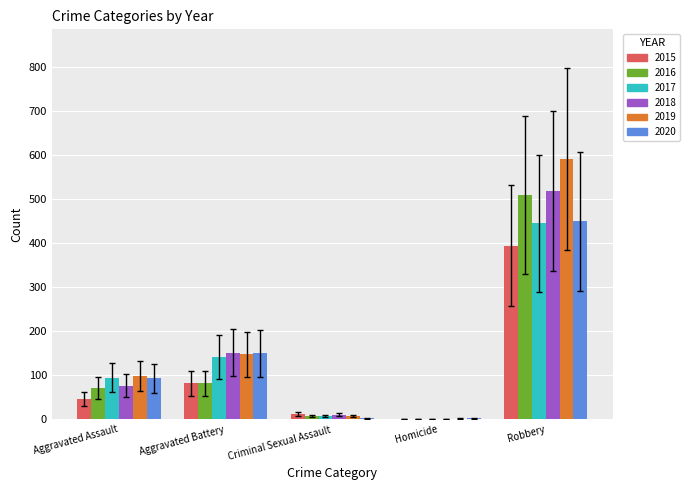

Reading left to right, transcribe all the data shown in this chart.

2015: Aggravated Assault=46	Aggravated Battery=82	Criminal Sexual Assault=12	Homicide=1	Robbery=395
2016: Aggravated Assault=71	Aggravated Battery=82	Criminal Sexual Assault=8	Homicide=1	Robbery=510
2017: Aggravated Assault=95	Aggravated Battery=142	Criminal Sexual Assault=8	Homicide=1	Robbery=446
2018: Aggravated Assault=77	Aggravated Battery=152	Criminal Sexual Assault=11	Homicide=1	Robbery=520
2019: Aggravated Assault=98	Aggravated Battery=148	Criminal Sexual Assault=8	Homicide=2	Robbery=591
2020: Aggravated Assault=94	Aggravated Battery=150	Criminal Sexual Assault=3	Homicide=3	Robbery=450